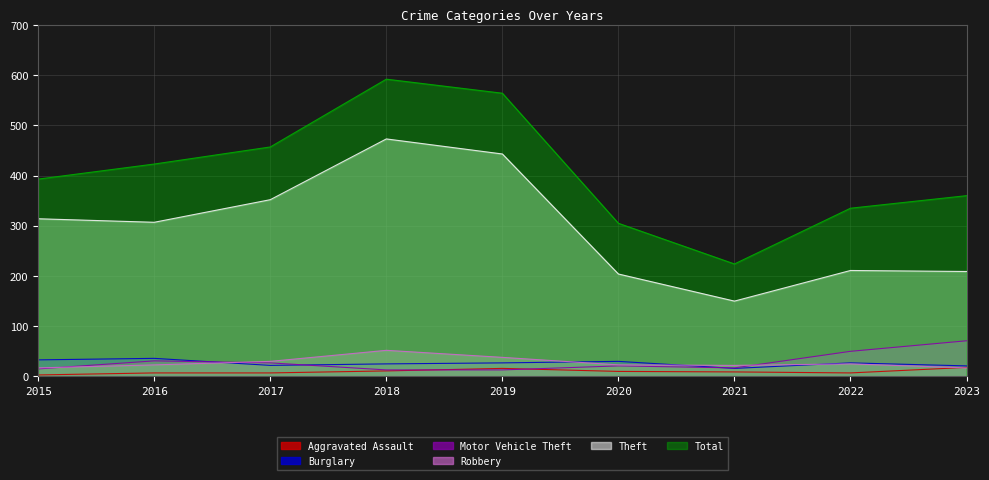

List the series in order of their peak value, highest first.

Total, Theft, Motor Vehicle Theft, Robbery, Burglary, Aggravated Assault